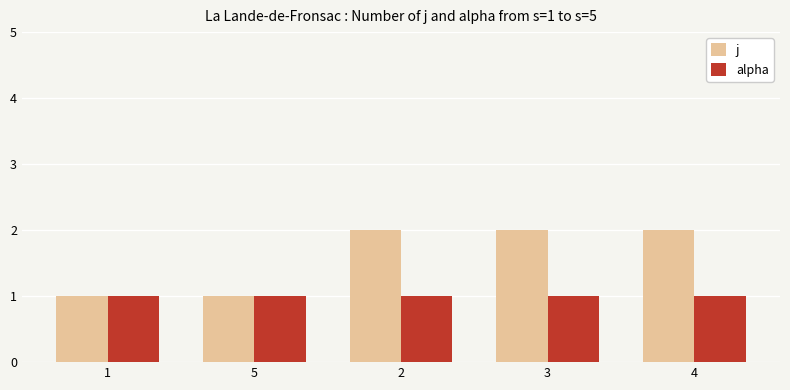

What is the label of the 2nd bar from the right?

3